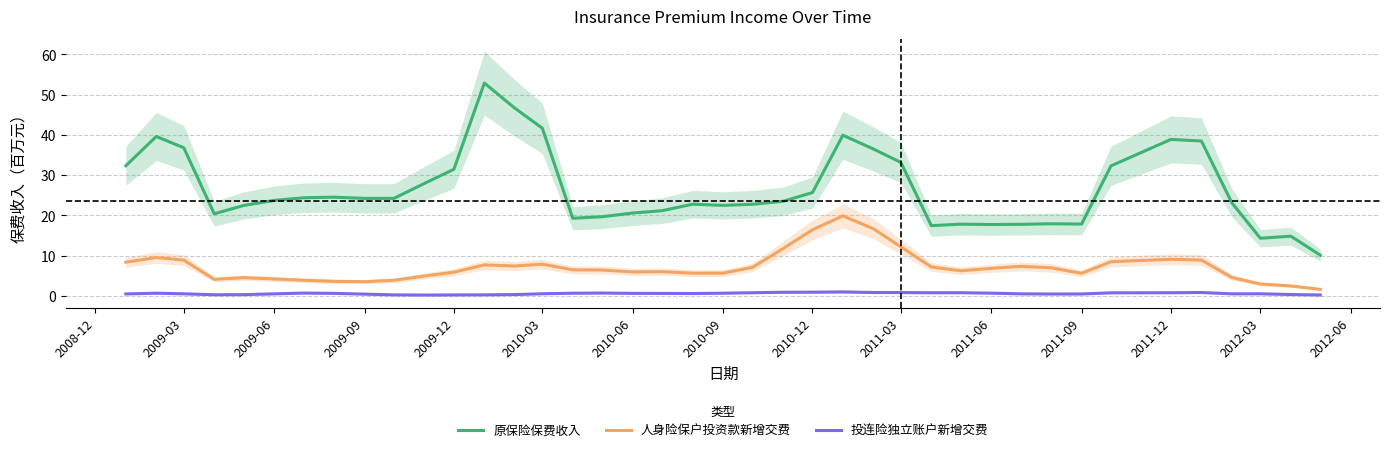

The value of 原保险保费收入 at 2010-06 is 20.6. True or false?

True